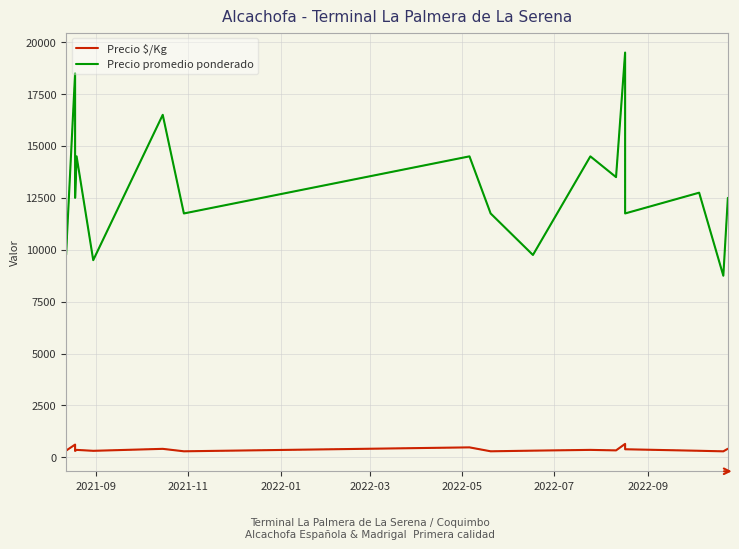

What are all the series names shown in the legend?

Precio $/Kg, Precio promedio ponderado